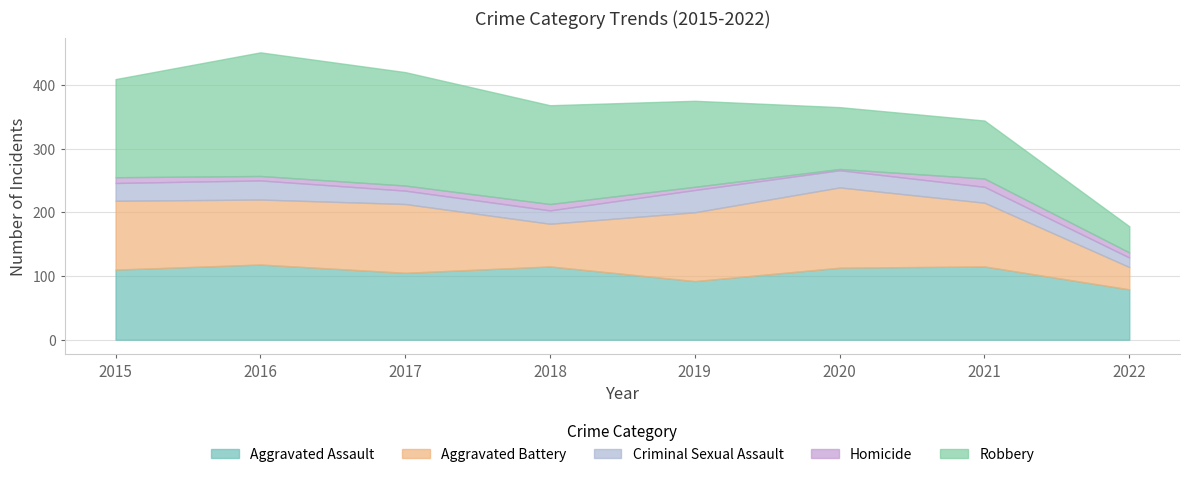

Reading left to right, list all the values displayed in this chart.

Aggravated Assault: 110	118	105	115	92	113	115	79
Aggravated Battery: 108	102	108	67	108	126	100	35
Criminal Sexual Assault: 28	30	21	21	35	27	25	15
Homicide: 9	7	8	10	5	2	13	8
Robbery: 154	194	178	155	135	97	91	41